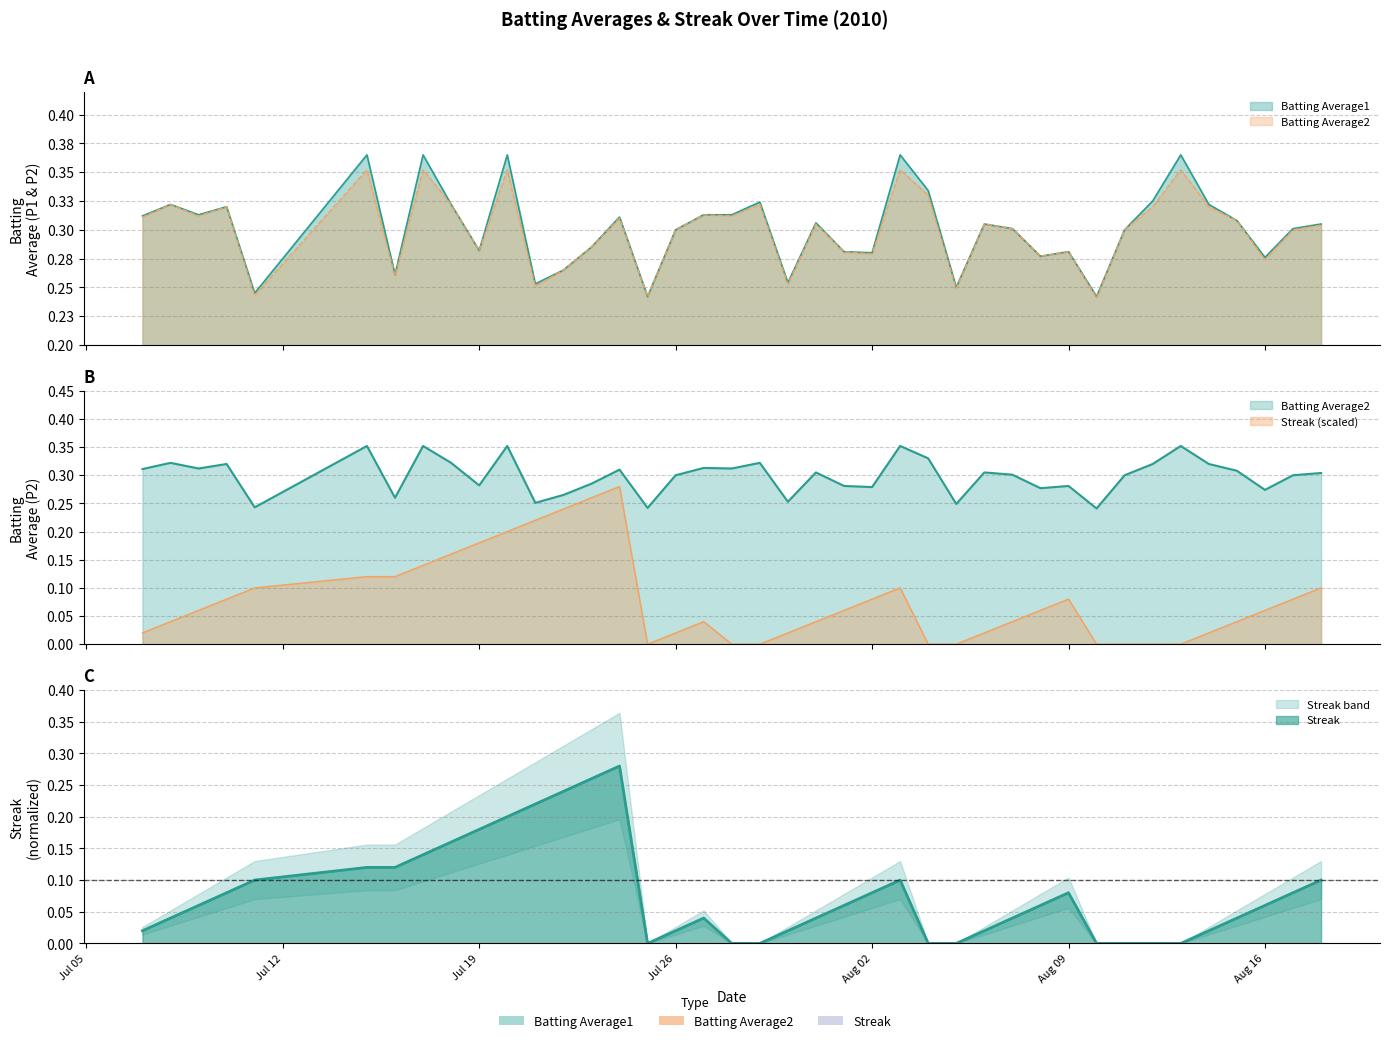

At 2010-07-22, list the series in order from smallest to largest.

Streak, Batting Average1, Batting Average2